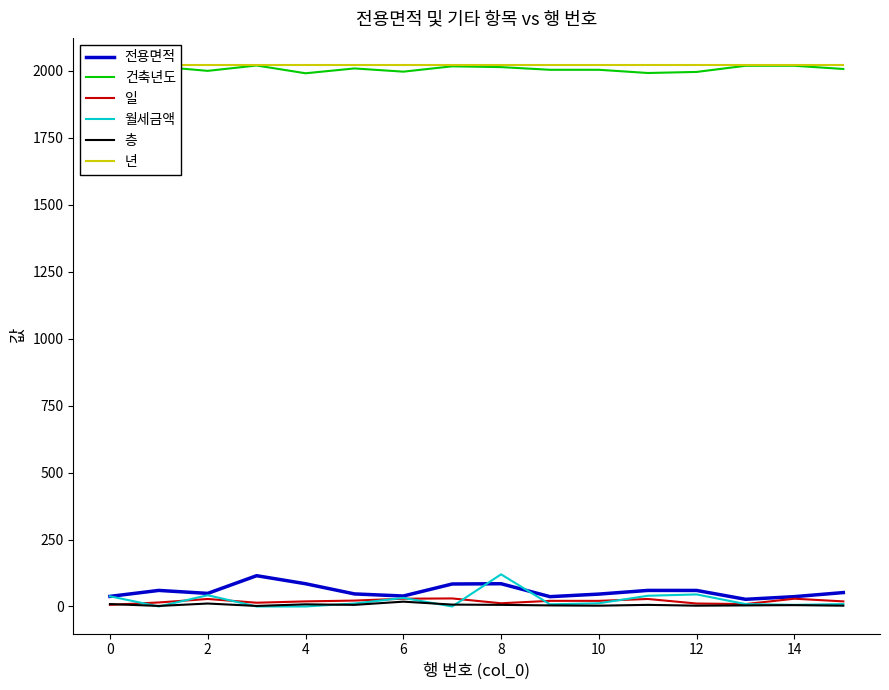

How many interior local valleys does the 월세금액 series have?

4